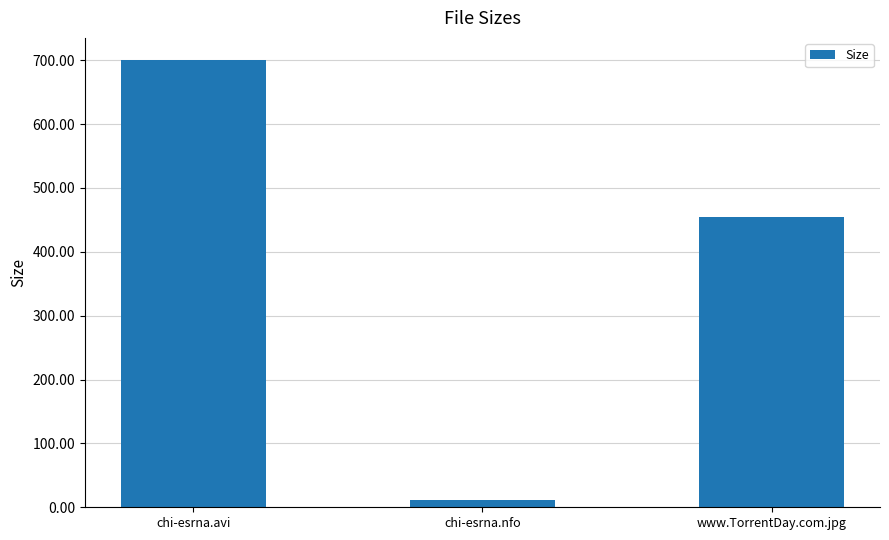

How many data points are less than 454?

1